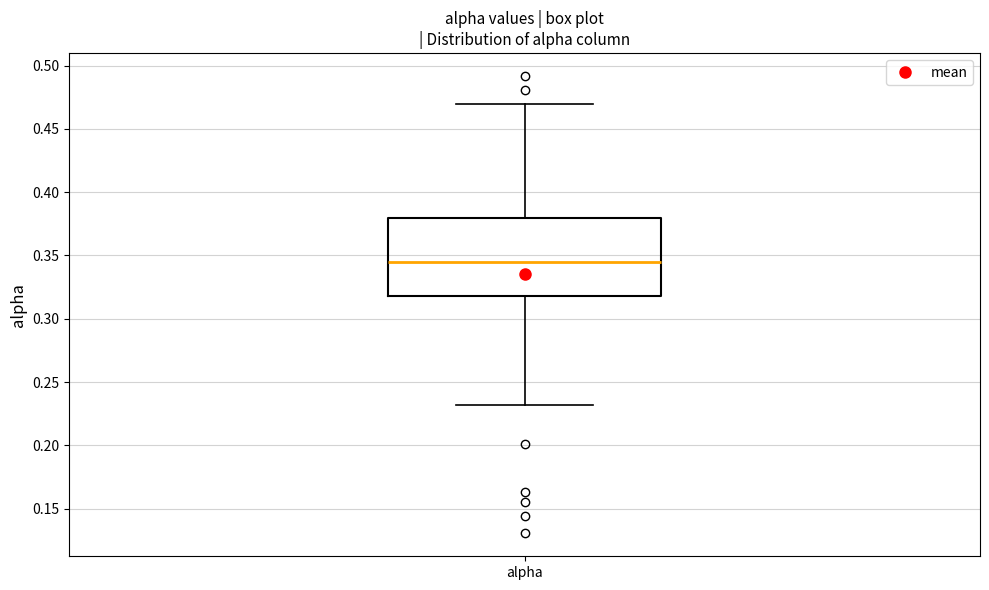

Transcribe this box plot: give where the median line is, the range the box spans, and where the two whiskers end, as read against the y-axis. The values are not printed on the chart, so give them approximately, as read against the axis.

median 0.345, box 0.320 to 0.380, whiskers 0.230 to 0.470